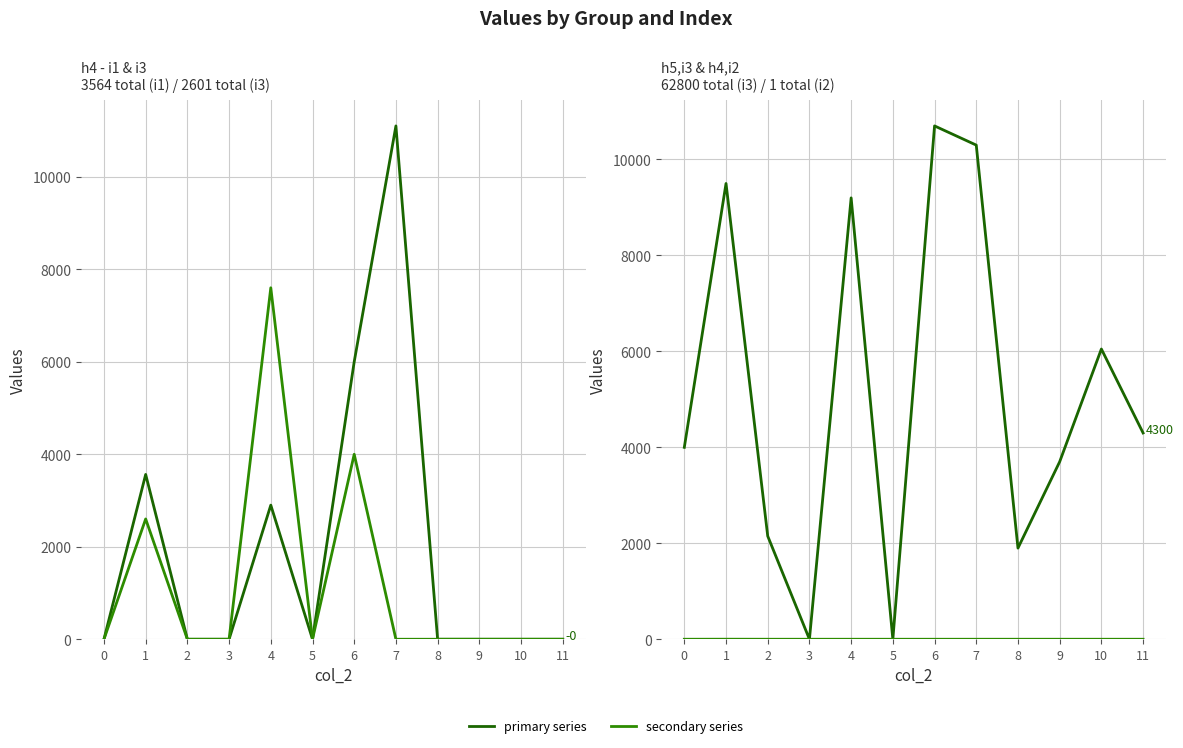

How many series are shown in this chart?

4